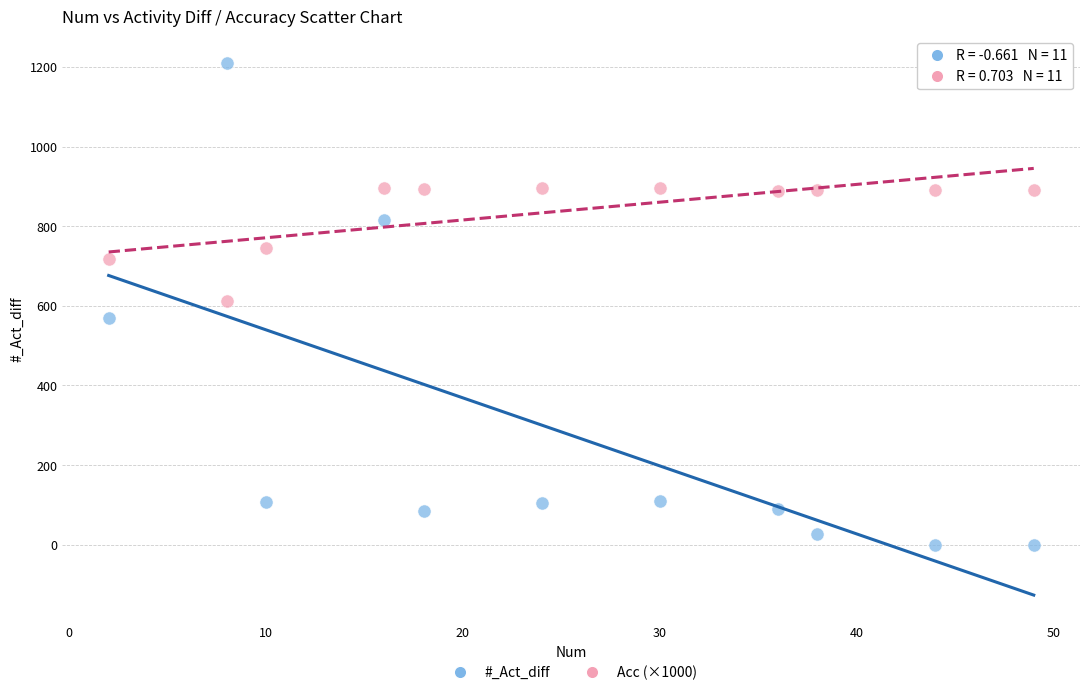

Which series contains the highest Y value?

#_Act_diff